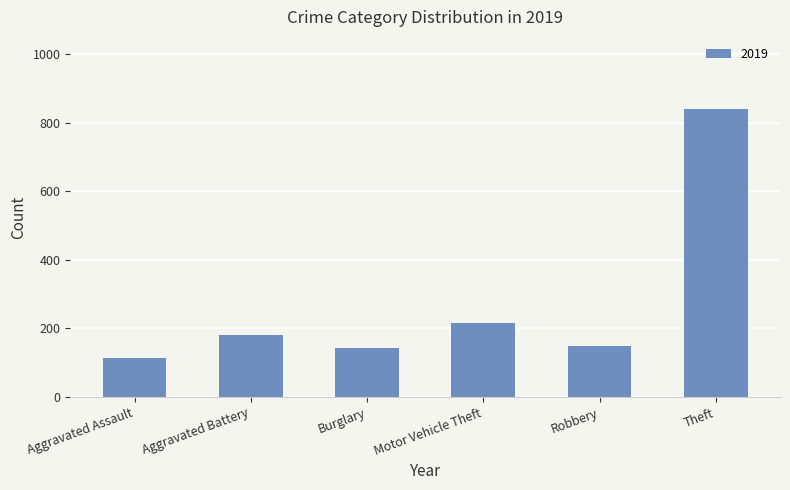

At which category does the chart reach its minimum across all series?

Aggravated Assault